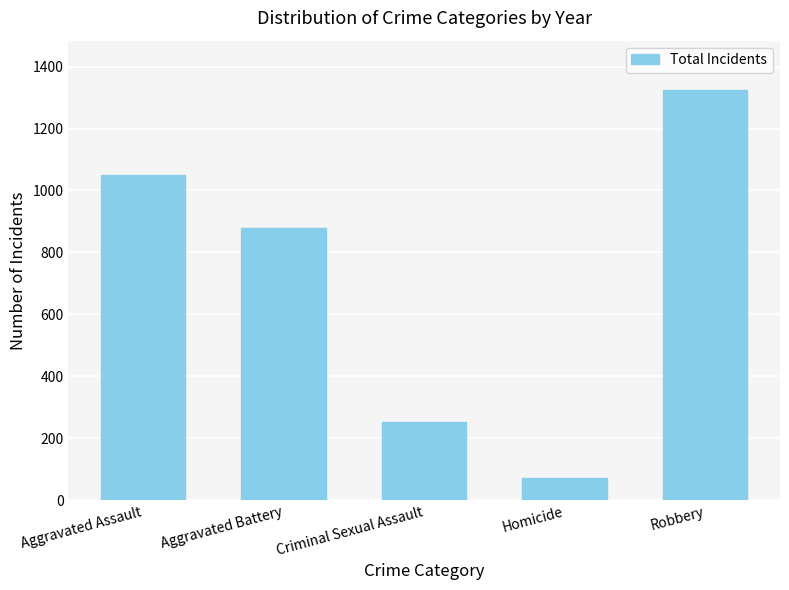

Which category has the lowest value across all series?

Homicide